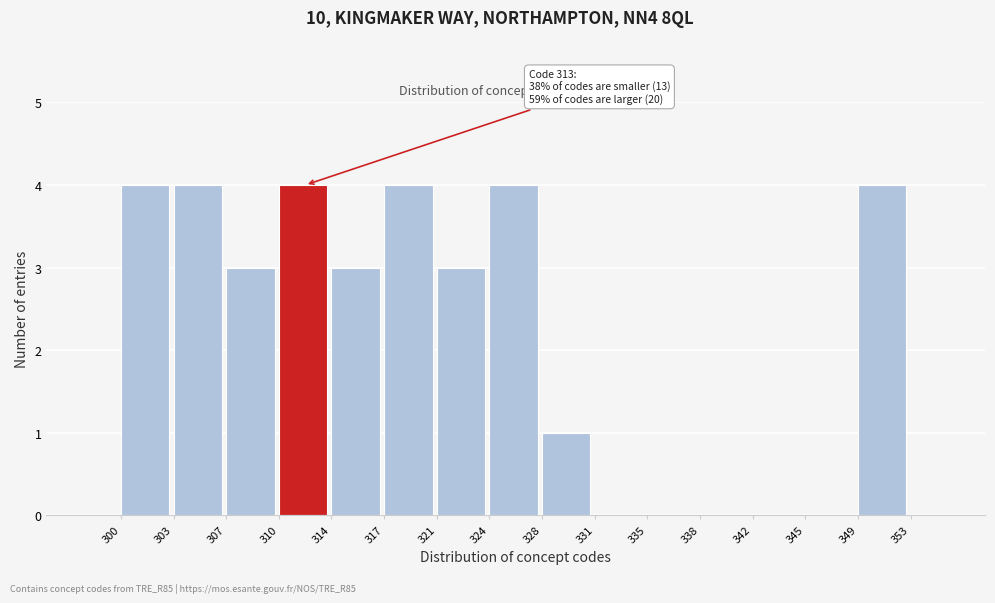

Reading left to right, transcribe all the data shown in this chart.

300=4	303=4	307=3	310=4	314=3	317=4	321=3	324=4	328=1	331=0	335=0	338=0	342=0	345=0	349=4